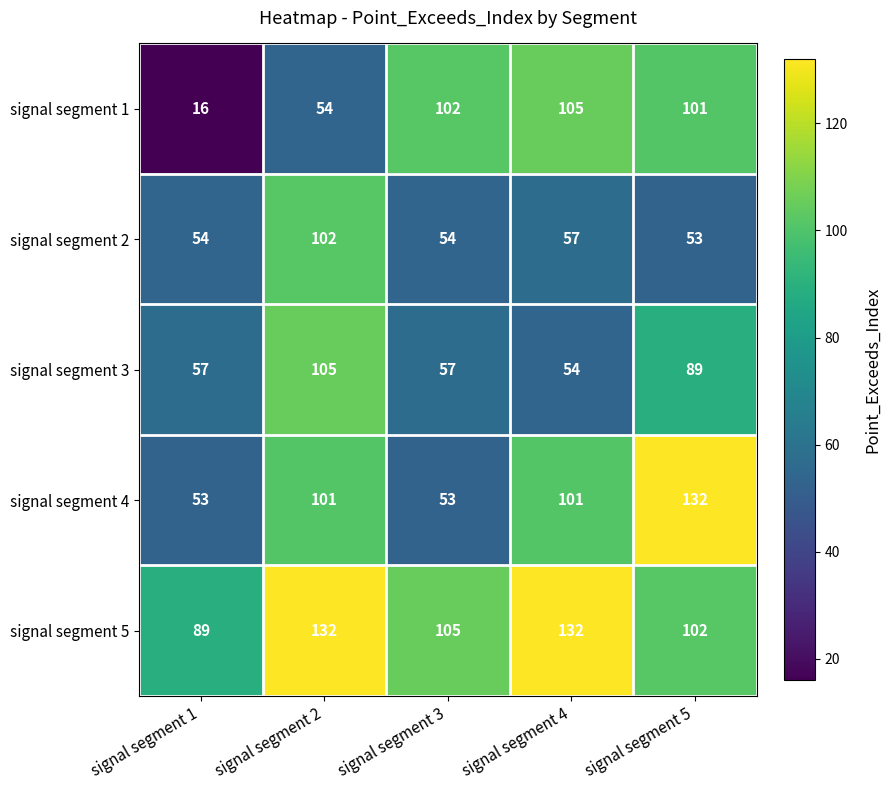

What is the average value of the signal segment 2 series?

64